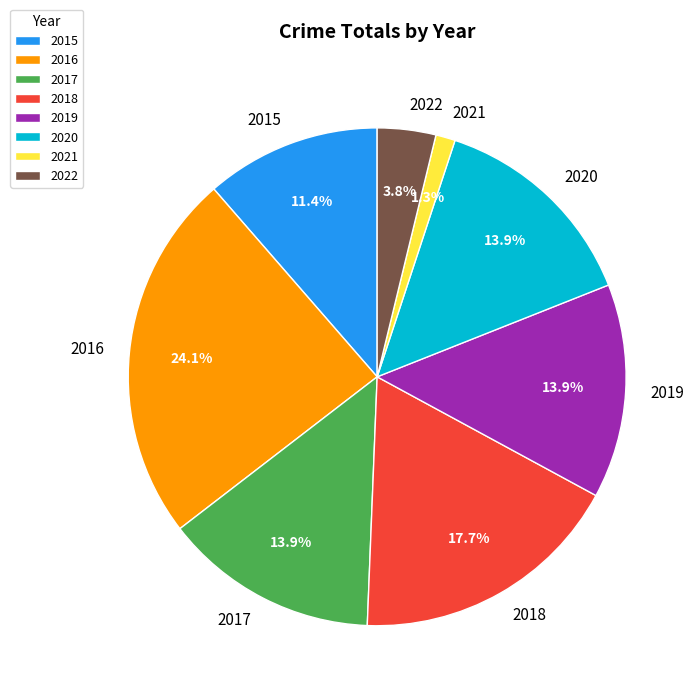

Does 2020 represent more than half of the total?

No